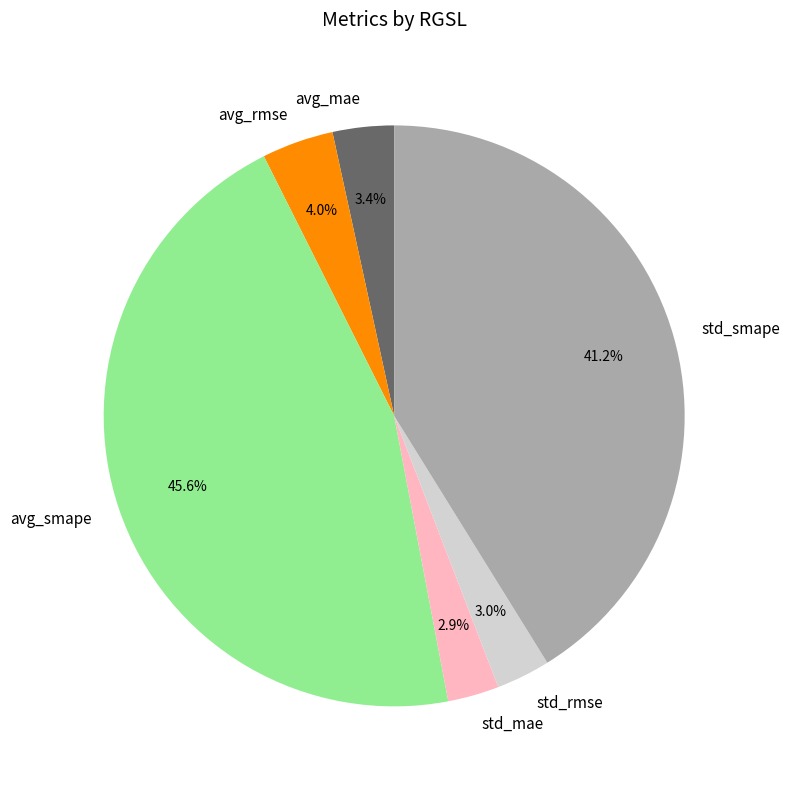

How many segments does this pie chart have?

6